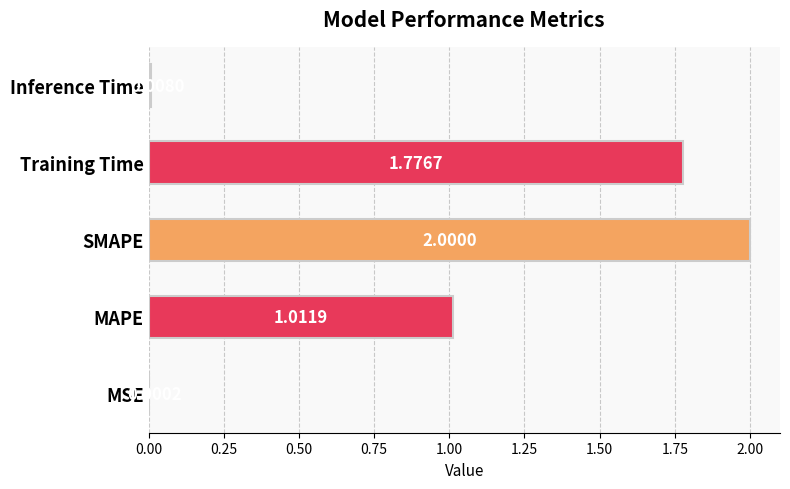

Where is the data nearest to the value 1?

MAPE